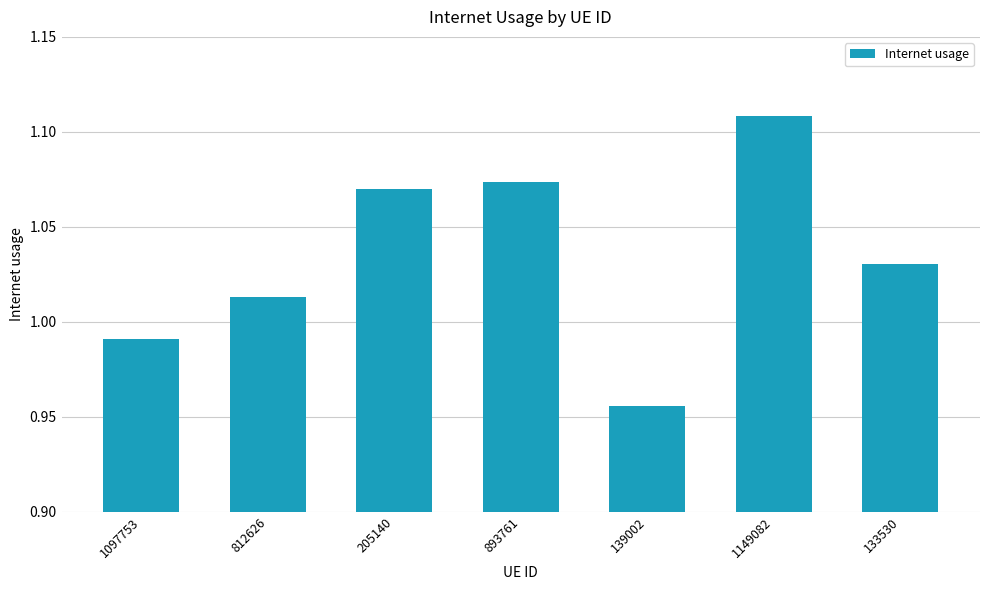

How many bars are there in total?

7